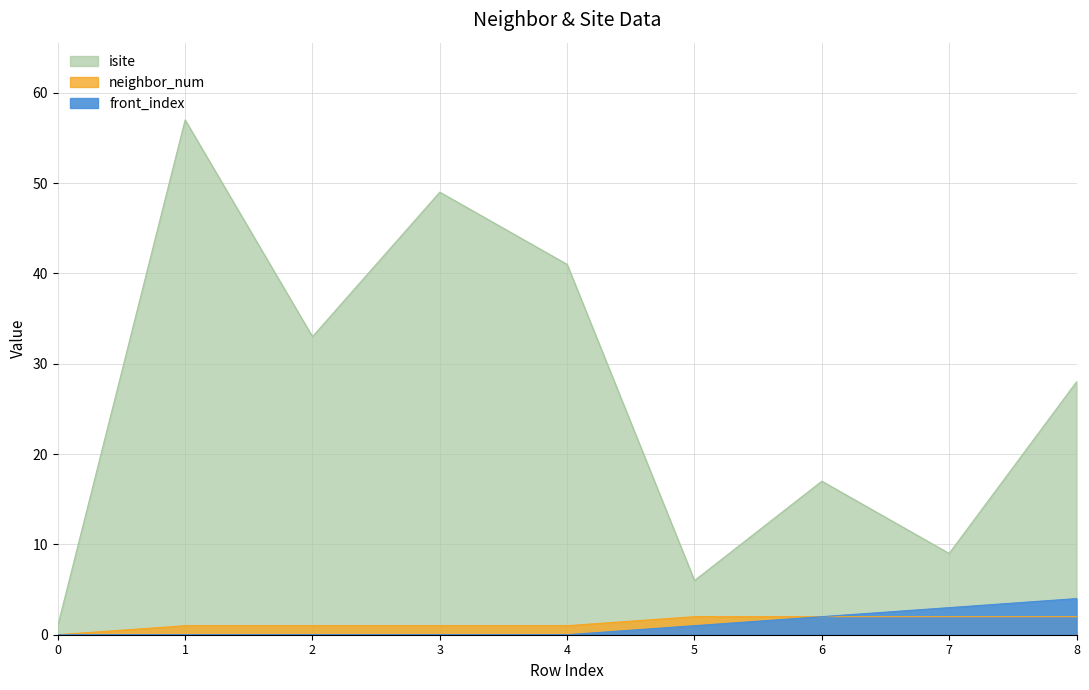

What is the sum of the neighbor_num values at 6 and 2?

3